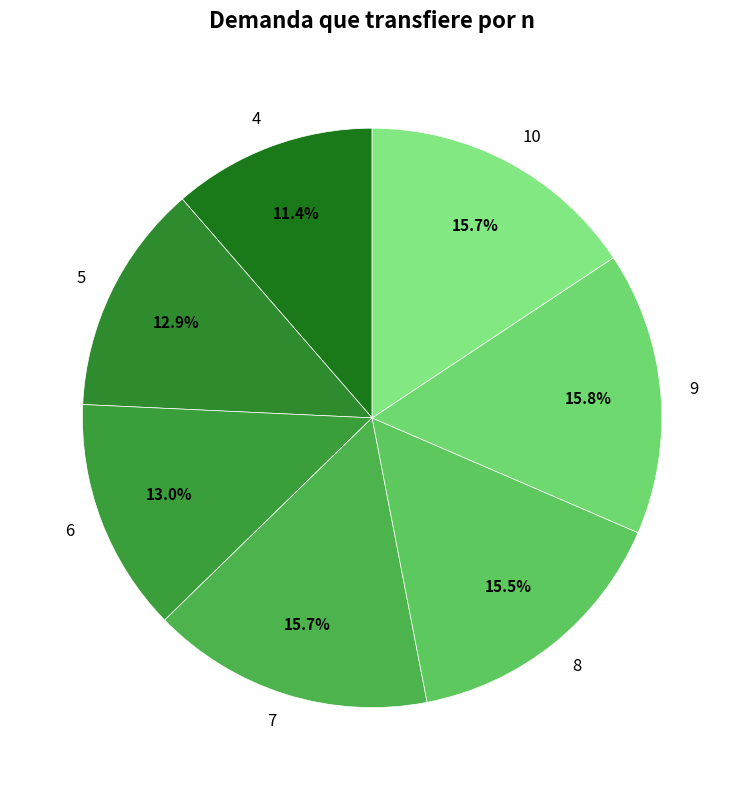

True or false: 9 accounts for 28% of the total.

False